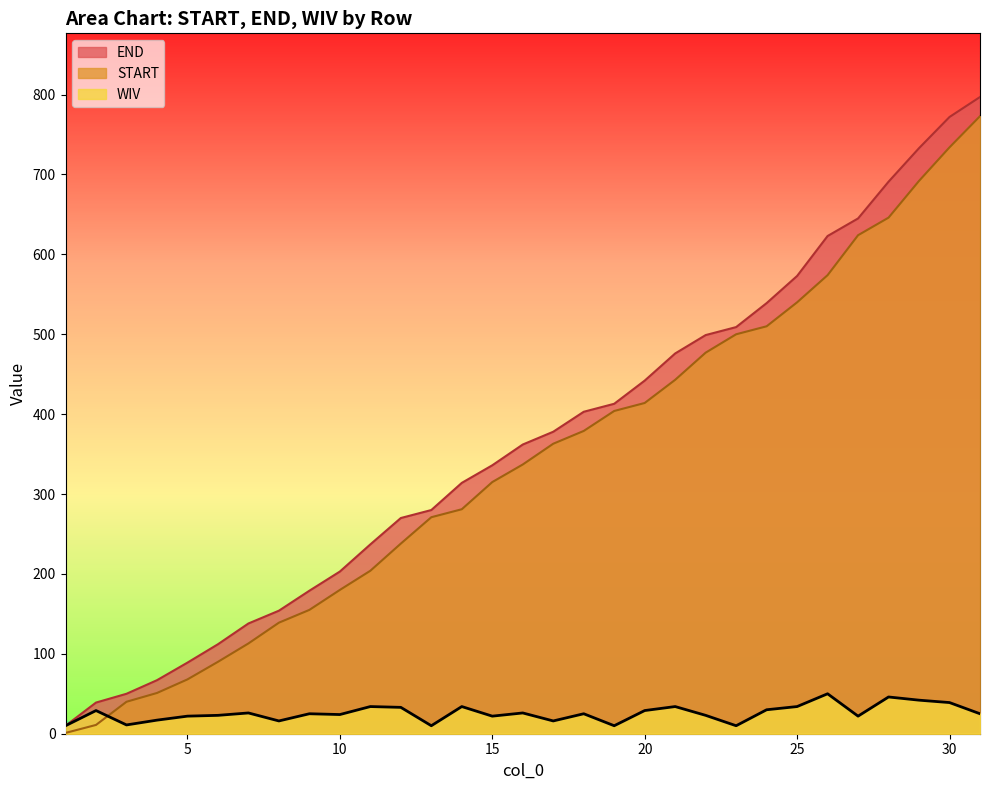

What is the difference between the maximum and second lowest values in the WIV series?

40